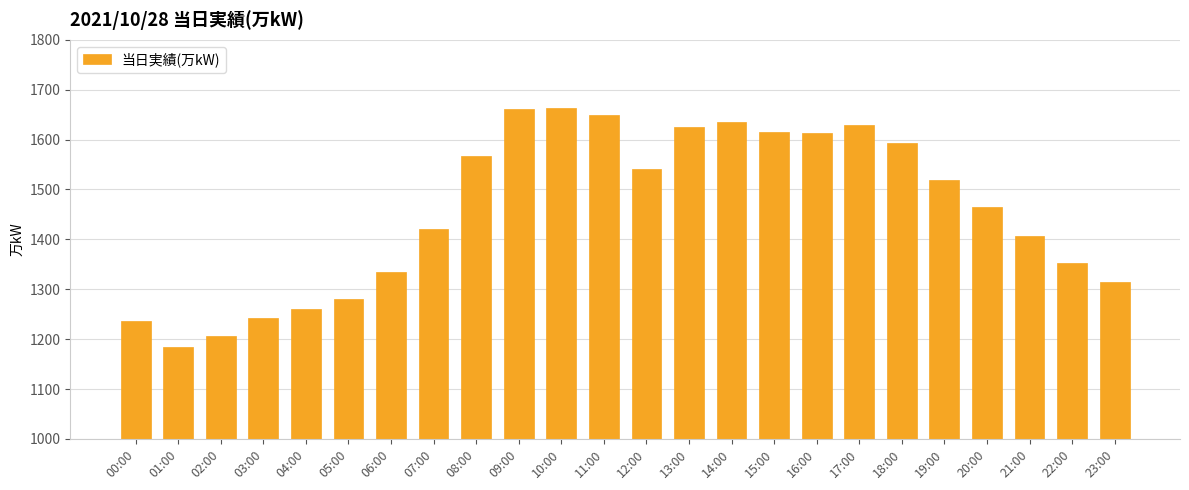

Read the value at 12:00.

1542